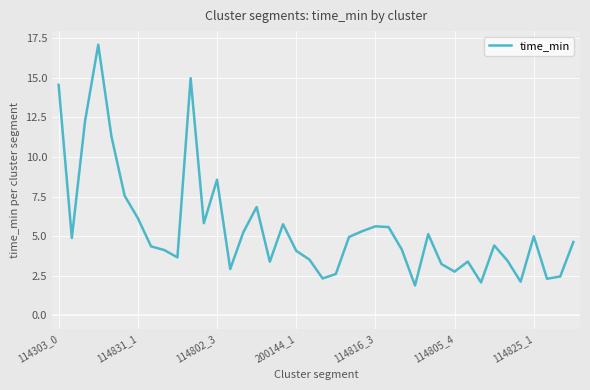

What is the maximum value shown in the chart?

17.1